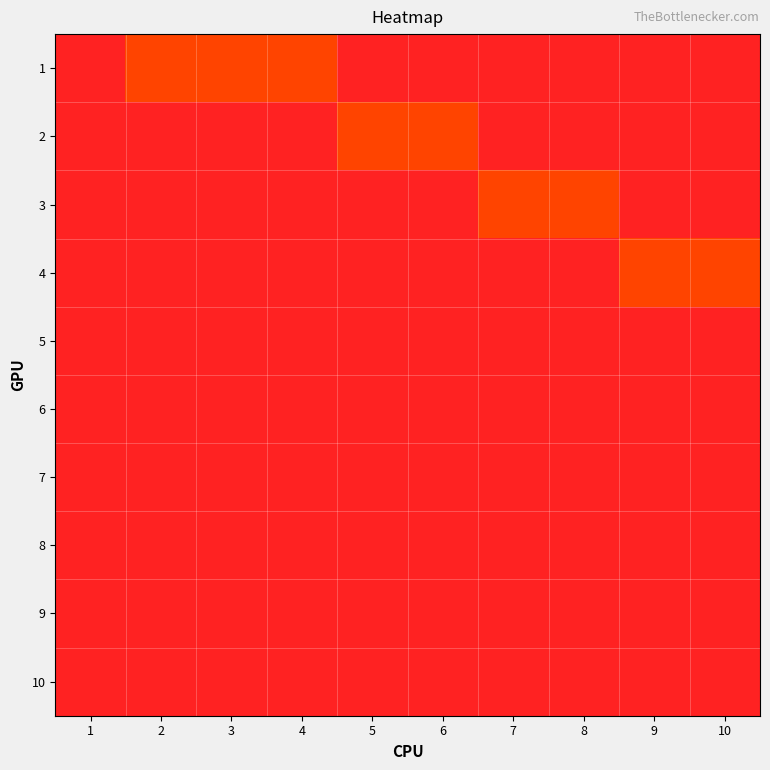

Which label corresponds to the smallest value in the chart?

1